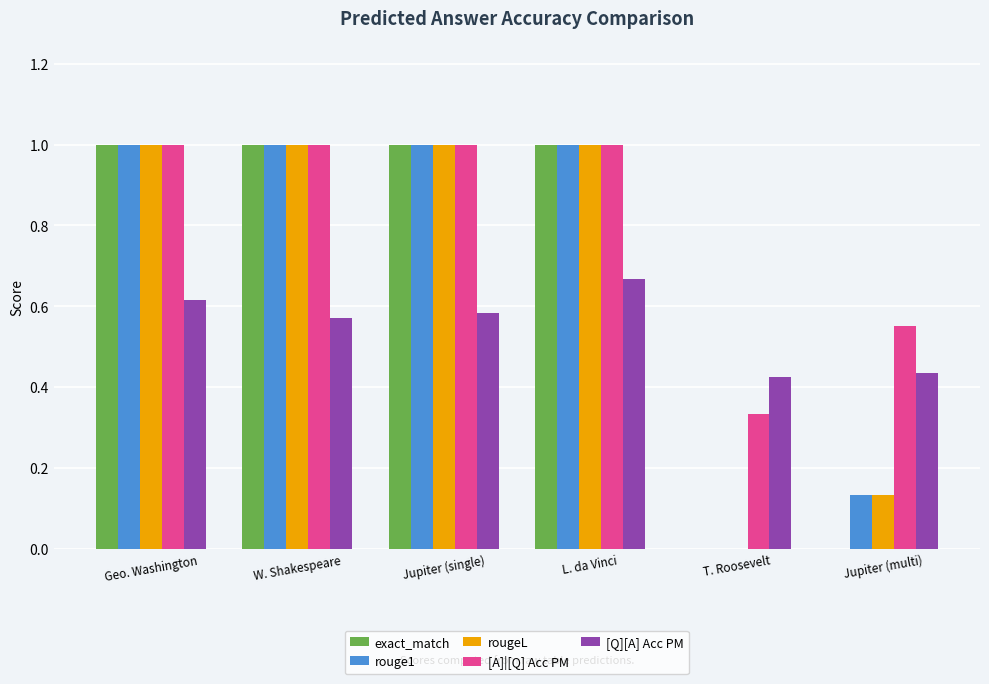

Are the bars grouped side by side (vs. stacked)?

Yes